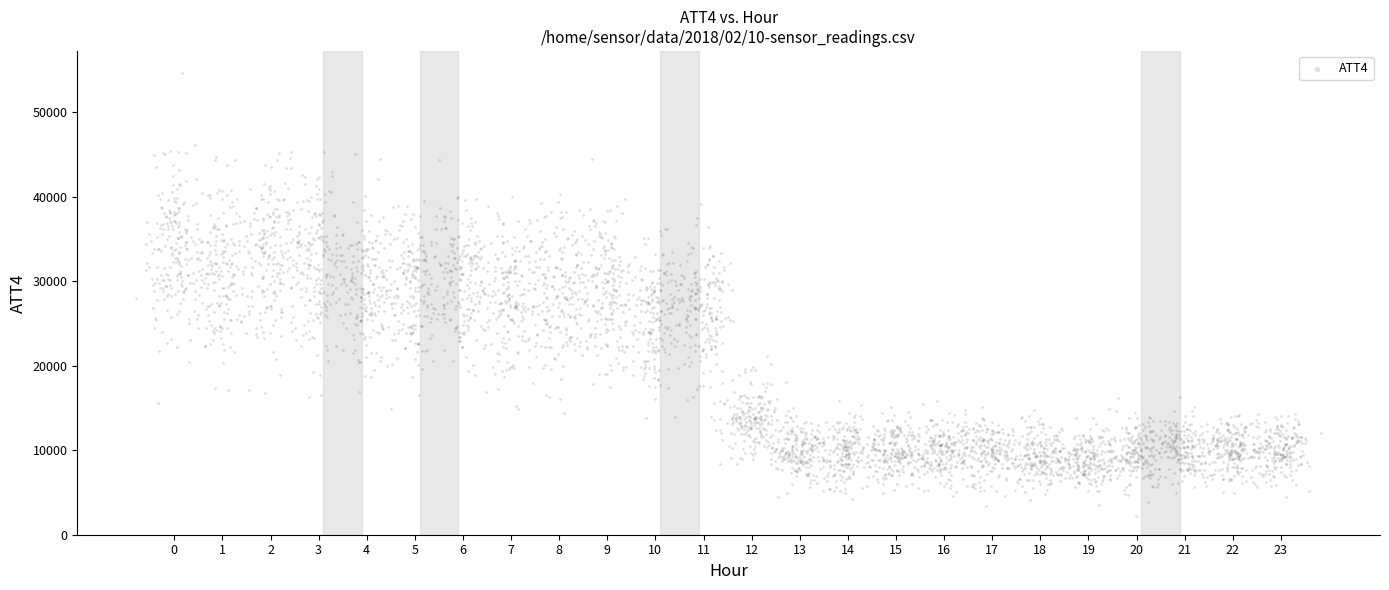

What is the range of X values (max minus min)?

20.6